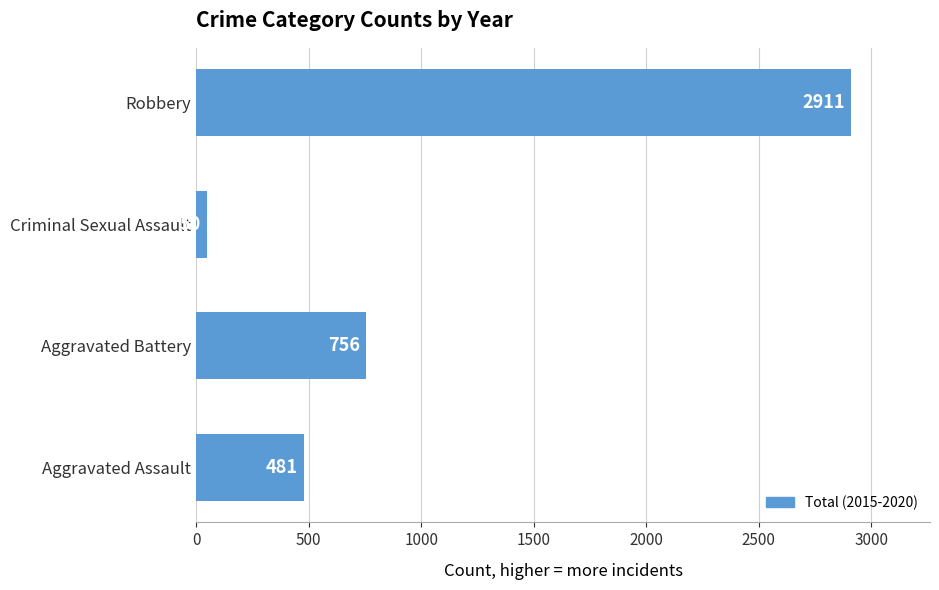

At which label is the value closest to 1480?

Aggravated Battery